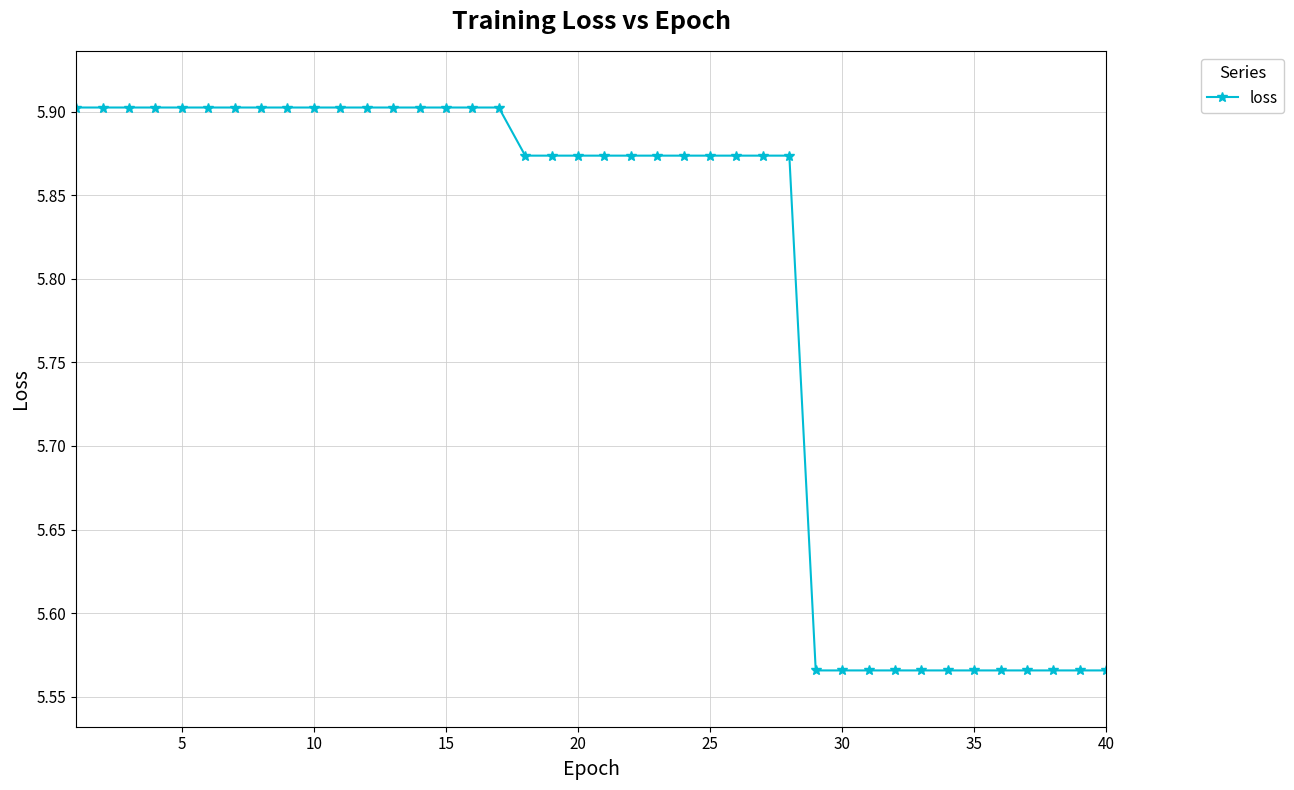

What is the average value?

5.8